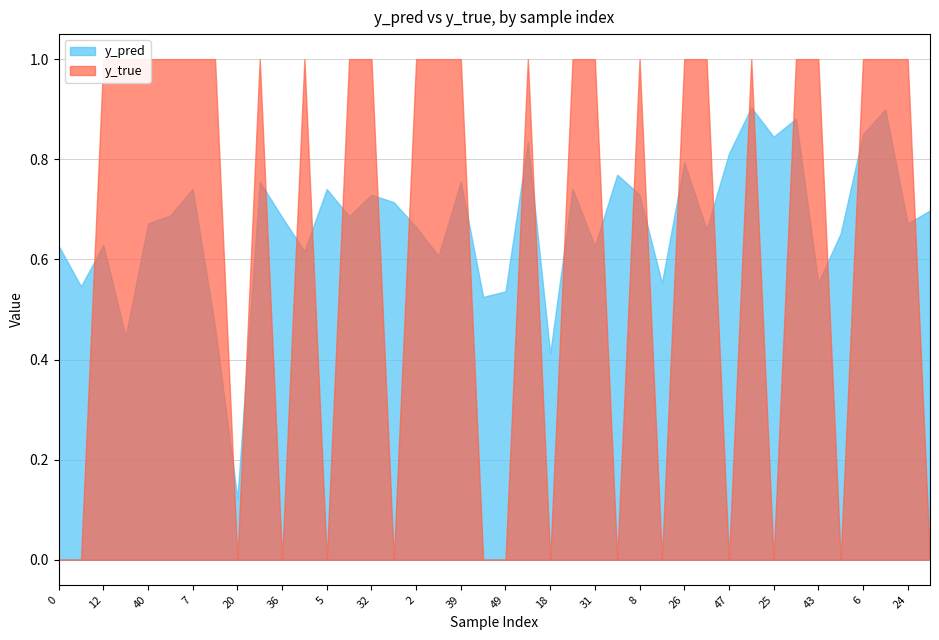

What is the label of the 12th point from the left?

3